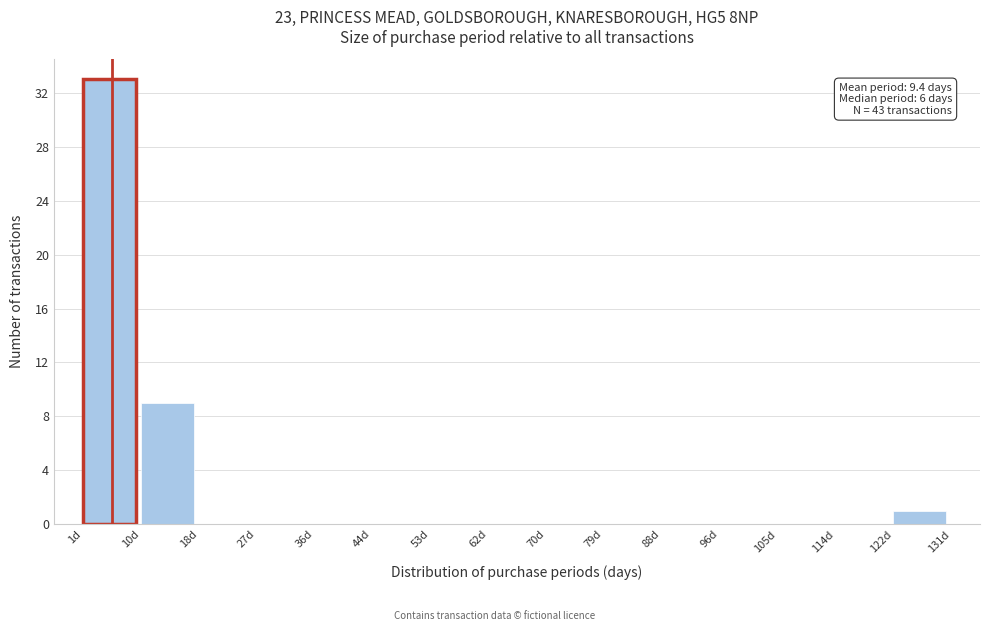

Over which range of the x-axis is the bar tallest?

1 to 10